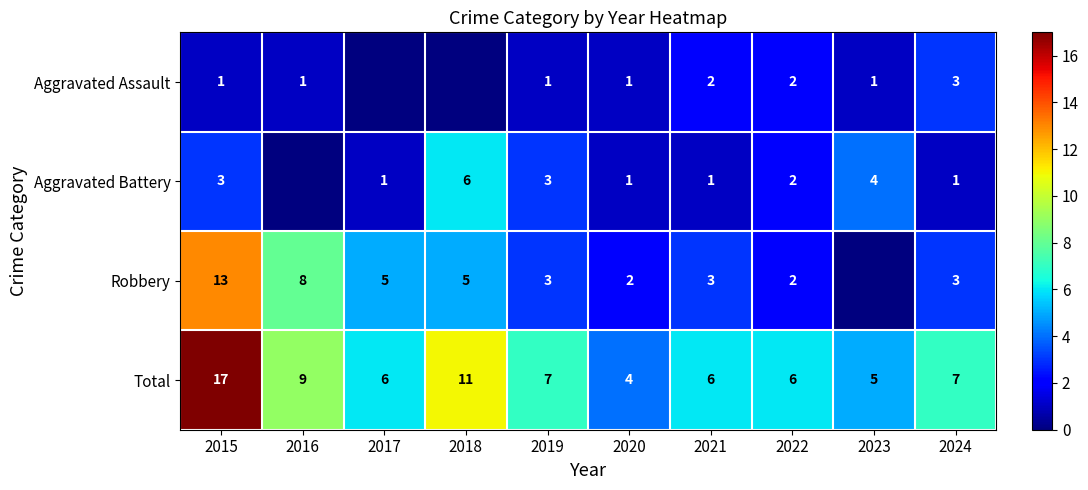

Where is Total nearest to the value 10?

2016